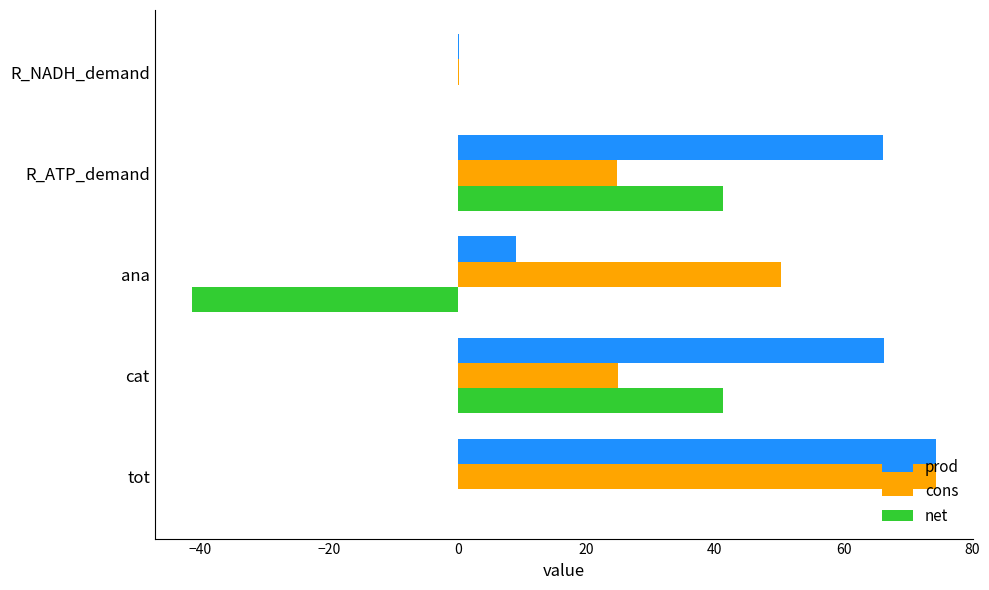

What value does the net series have at R_ATP_demand?

41.3